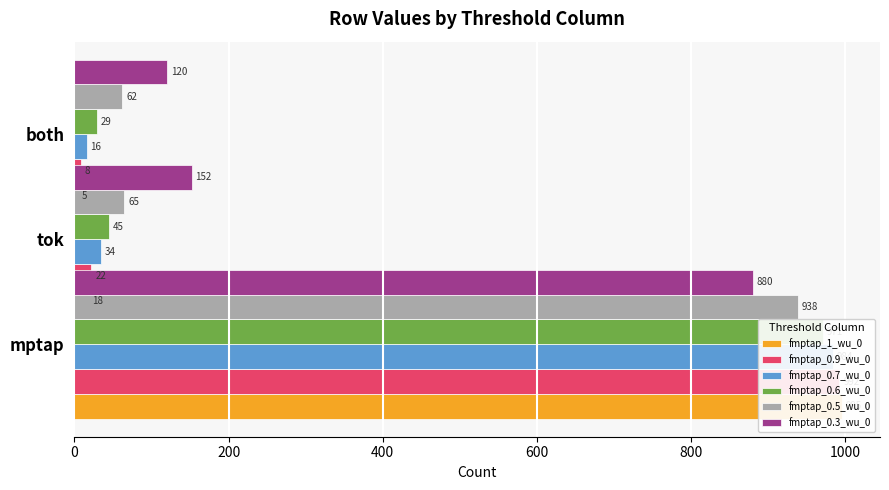

List the series in order of their peak value, highest first.

fmptap_1_wu_0, fmptap_0.9_wu_0, fmptap_0.7_wu_0, fmptap_0.6_wu_0, fmptap_0.5_wu_0, fmptap_0.3_wu_0